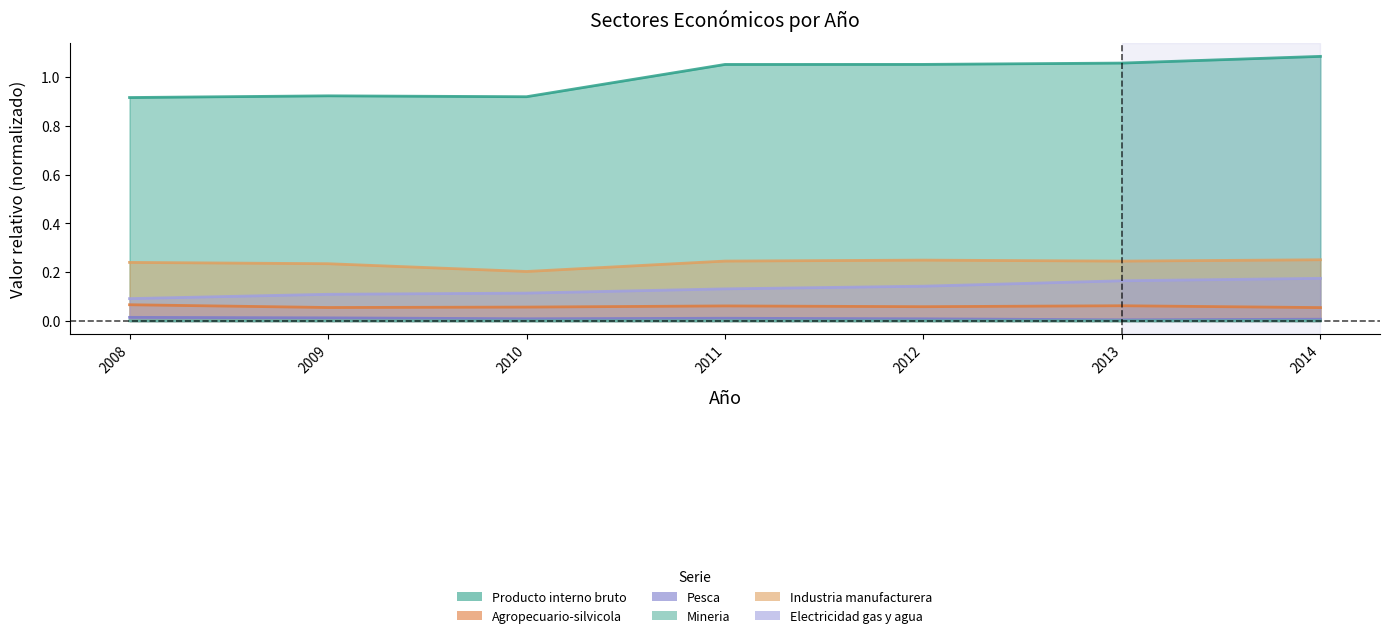

At which category does Producto interno bruto reach its first local peak?

2009